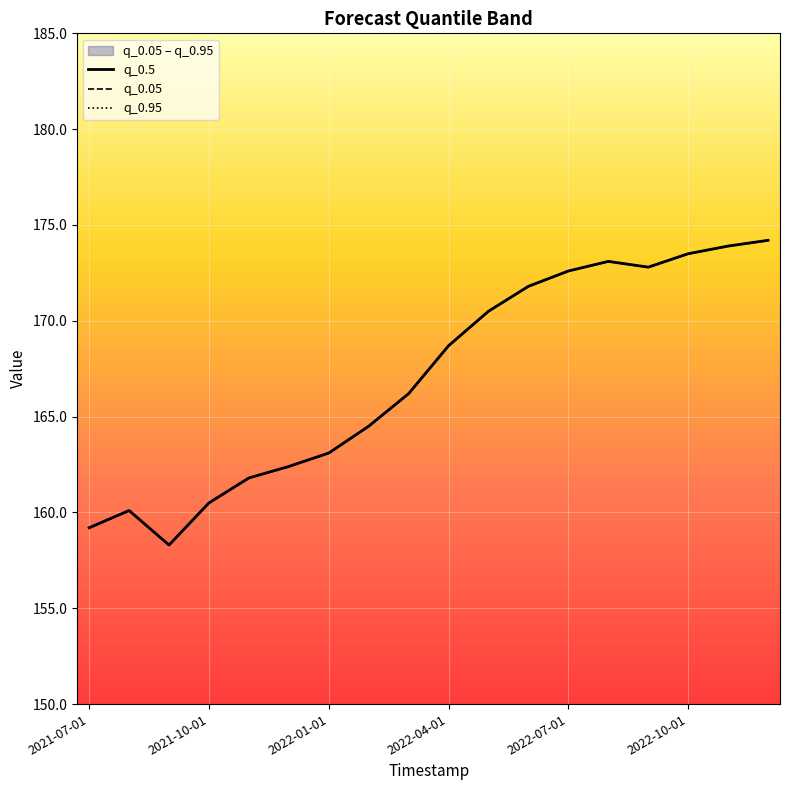

The q_0.05 series shows 161.8 at 2022-07-01. True or false?

True